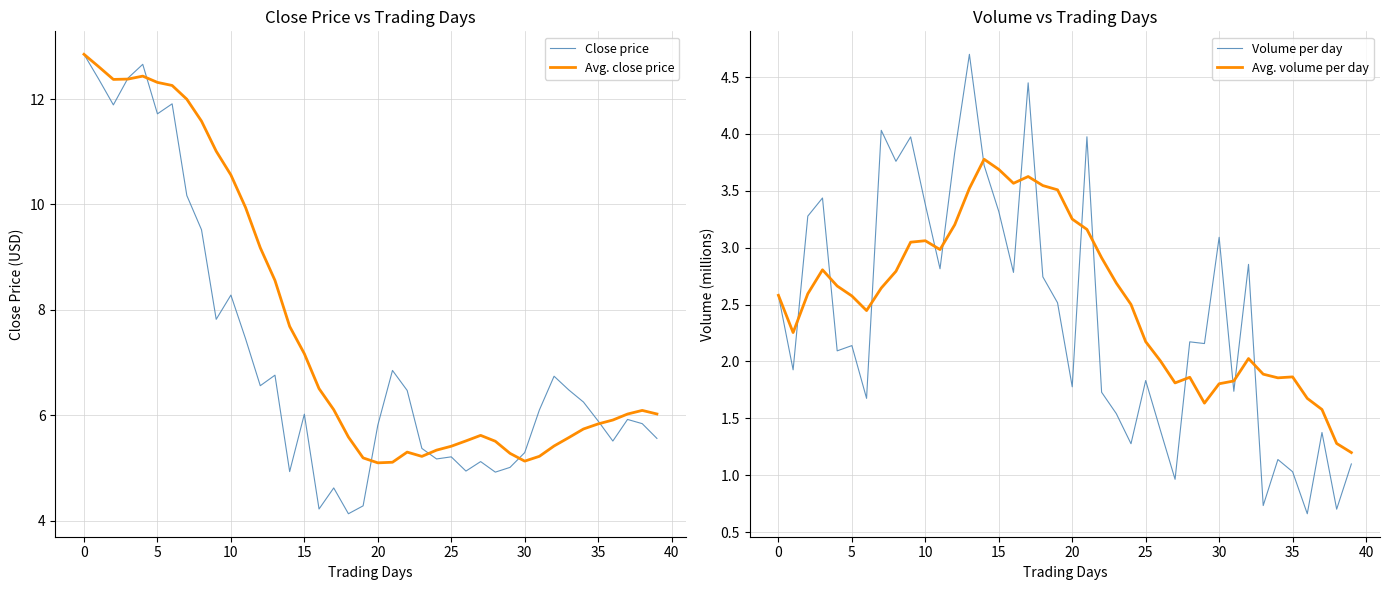

True or false: Avg. volume per day and Close price intersect in this chart.

False